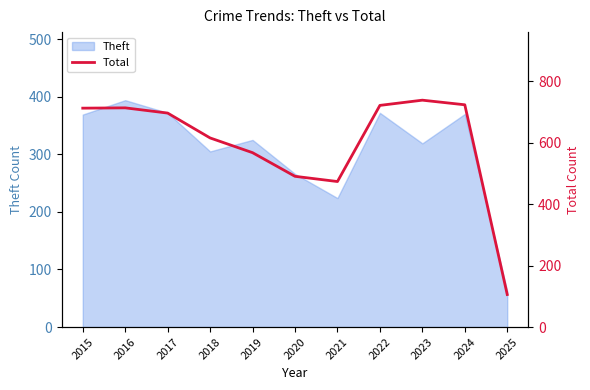

Reading right to left, what are all the values shown in this chart?

2025=106	2024=724	2023=739	2022=722	2021=474	2020=491	2019=568	2018=616	2017=697	2016=714	2015=713